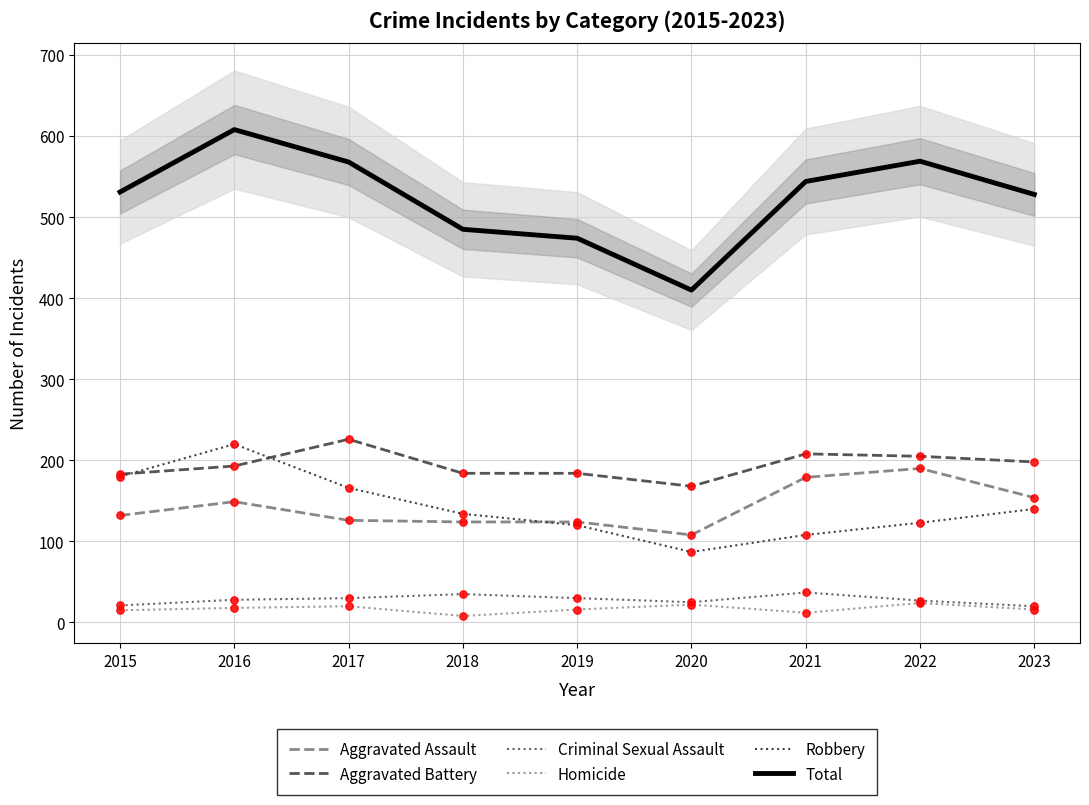

Which series contains the highest Y value?

Total